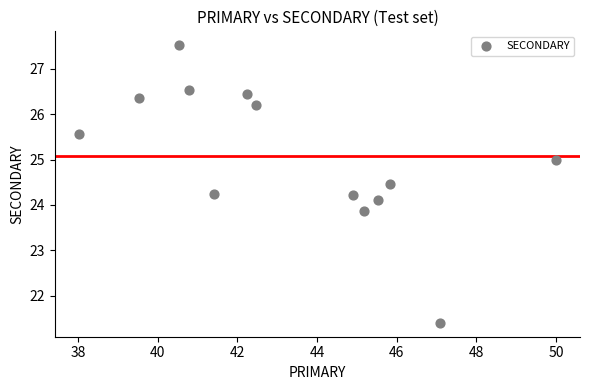

What is the range of Y values (max minus min)?

6.1